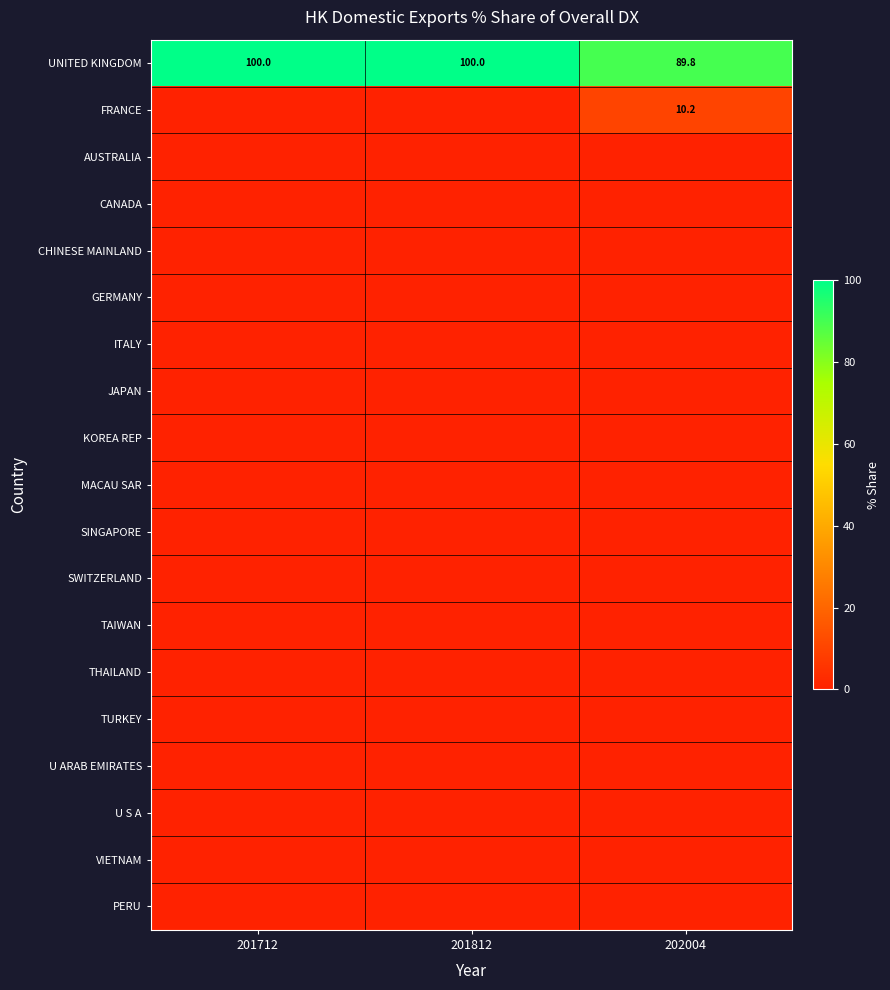

What is the difference between the highest and lowest values at 201712?

100.0